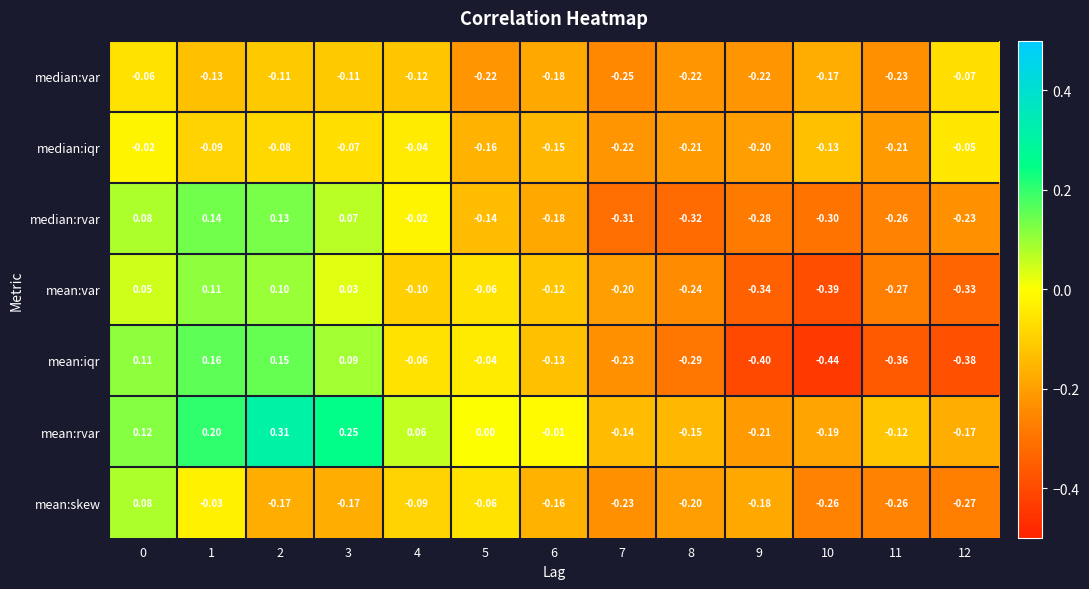

Which series has the largest total across all categories?

mean:rvar